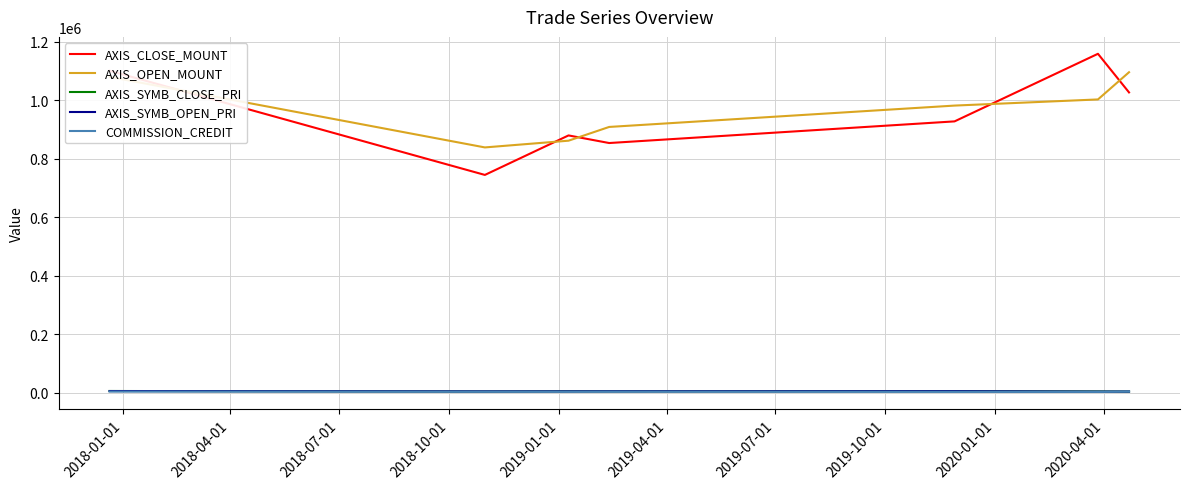

What are all the series names shown in the legend?

AXIS_CLOSE_MOUNT, AXIS_OPEN_MOUNT, AXIS_SYMB_CLOSE_PRI, AXIS_SYMB_OPEN_PRI, COMMISSION_CREDIT